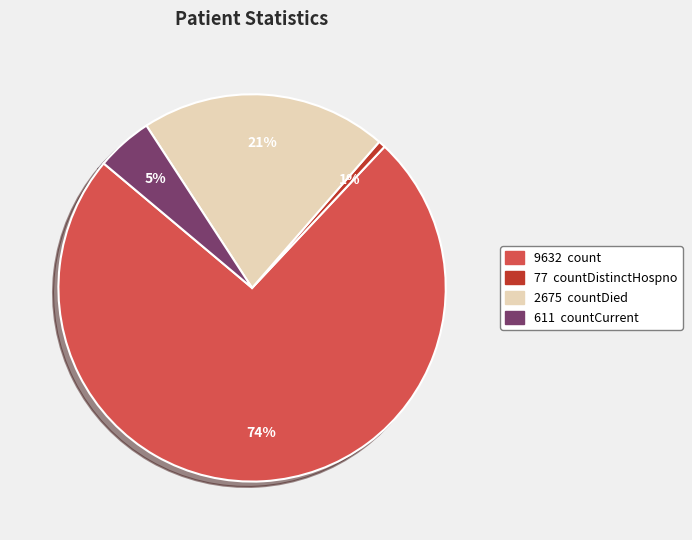

To the nearest percent, what is the average slice percentage?

25%